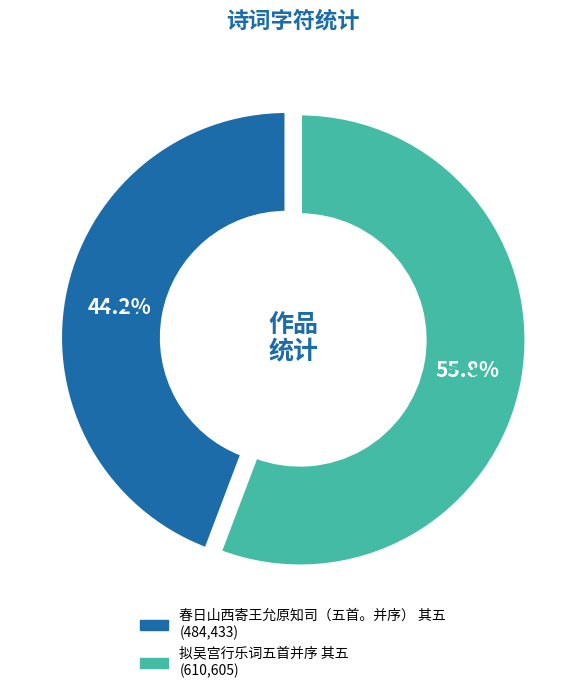

Which has a higher value, 拟吴宫行乐词五首并序 其五 or 春日山西寄王允原知司（五首。并序） 其五?

拟吴宫行乐词五首并序 其五